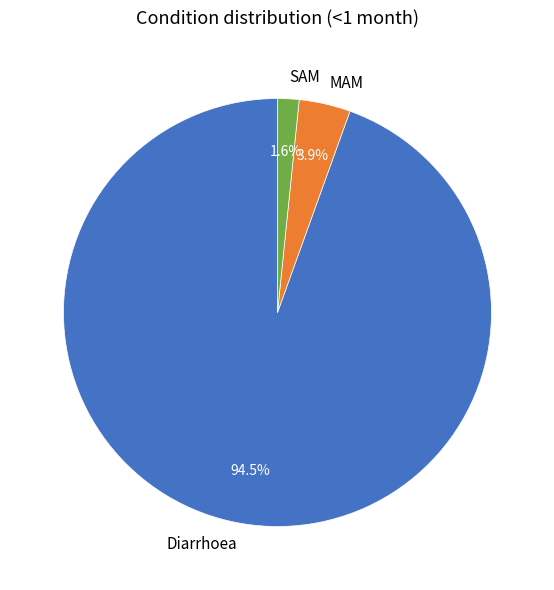

Which category accounts for the majority?

Diarrhoea